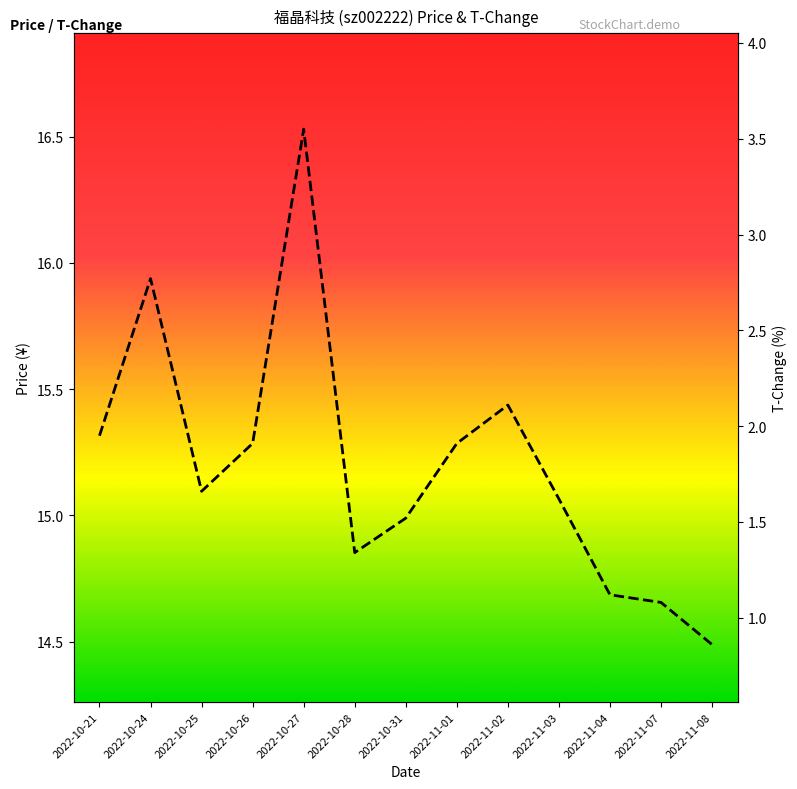

What is the difference between the t_change values at 2022-11-03 and 2022-10-28?

0.3